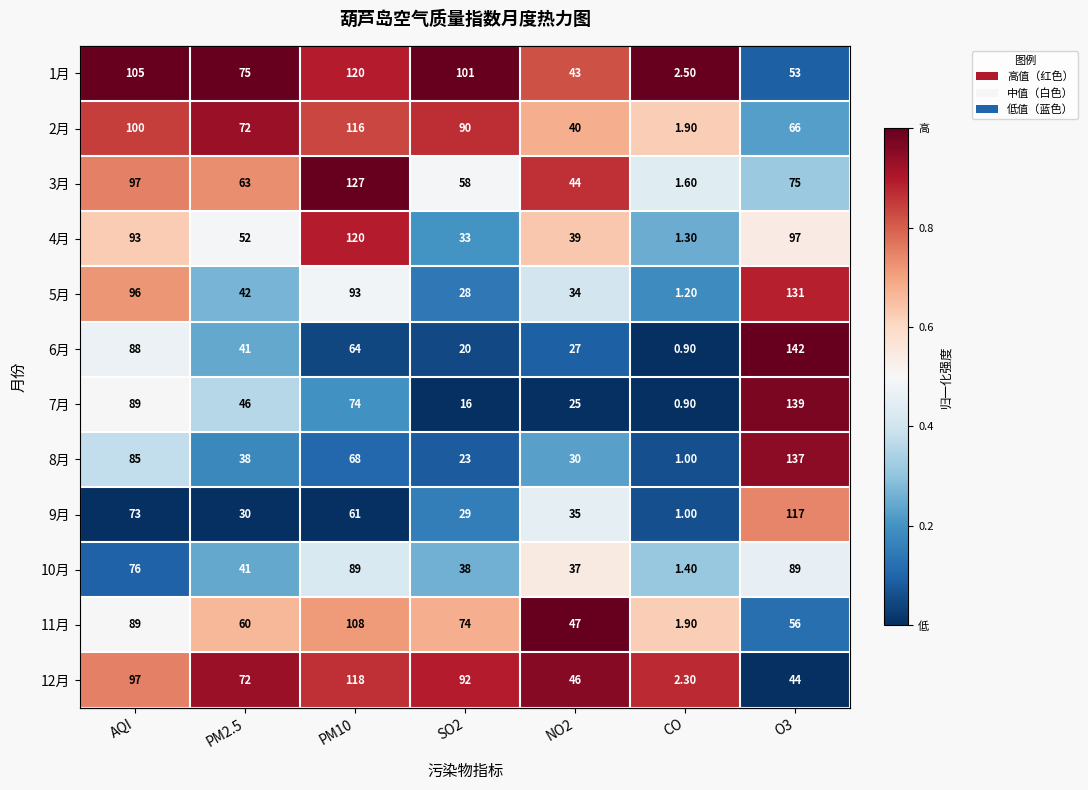

Rank the series at NO2 from highest to lowest value.

11月, 12月, 3月, 1月, 2月, 4月, 10月, 9月, 5月, 8月, 6月, 7月